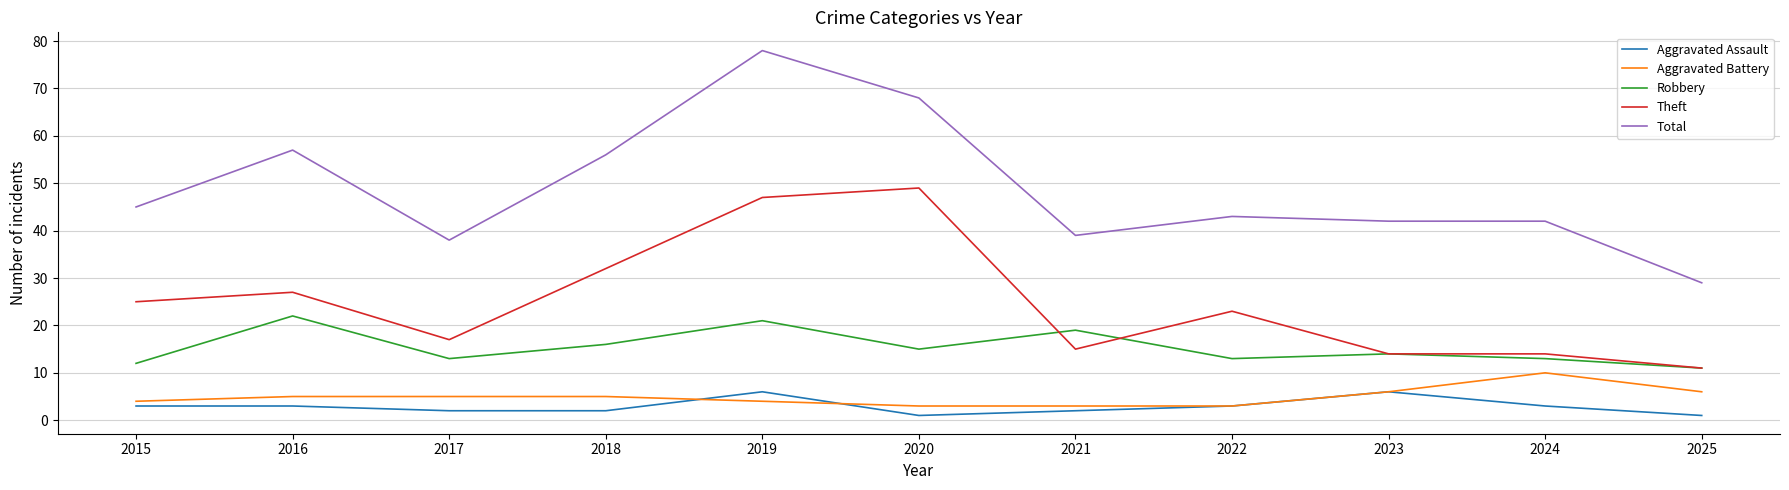

True or false: Aggravated Assault and Total cross at least once.

False